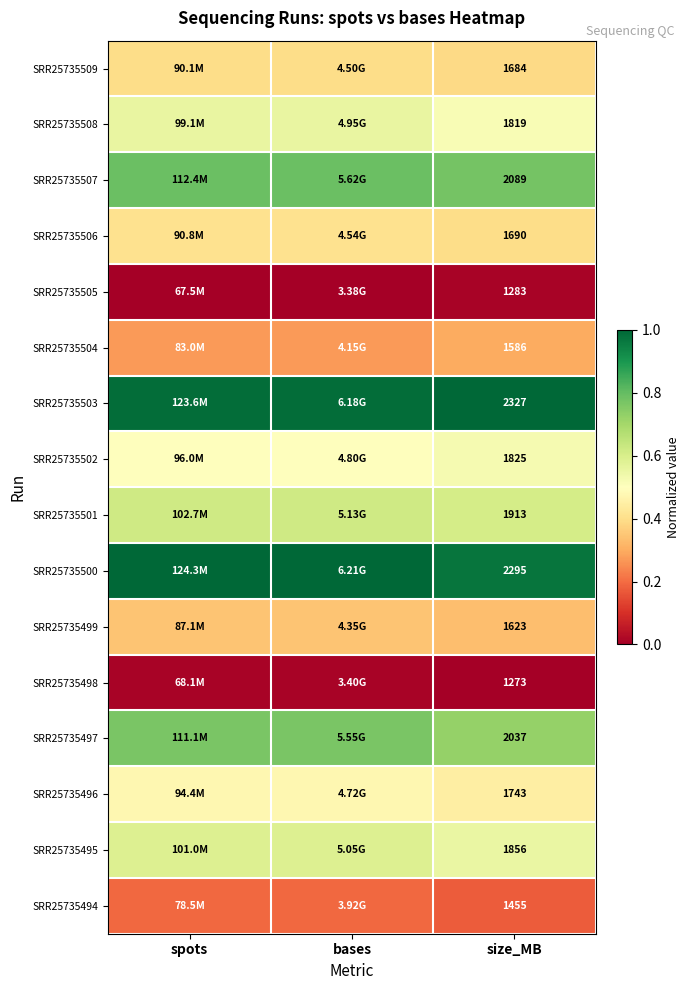

At which category is the sum across all series the highest?

spots